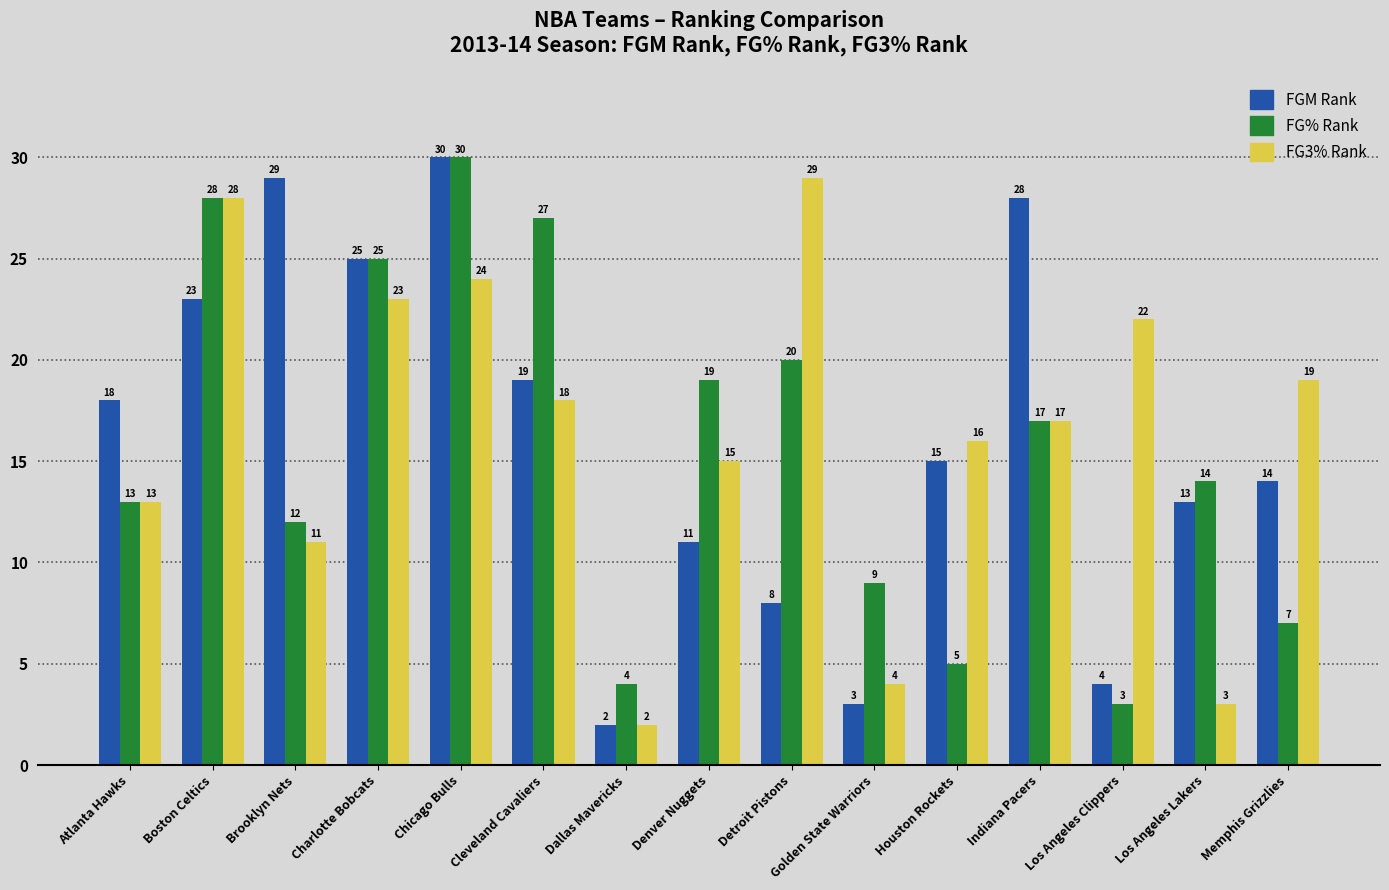

What is the spread (max minus min) of values at Detroit Pistons?

21